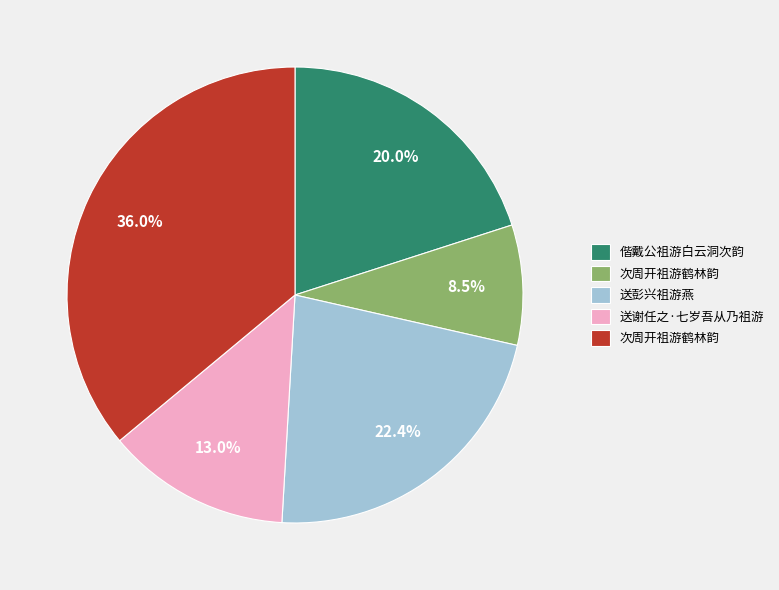

Is there any slice that represents more than half of the pie?

No